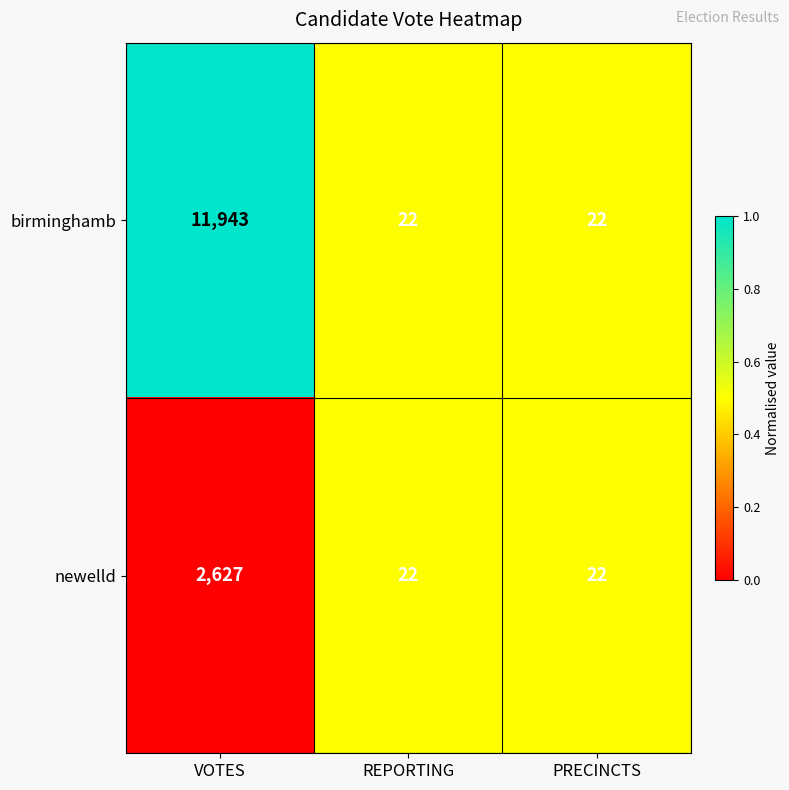

Which series has the largest range (max minus min)?

birminghamb